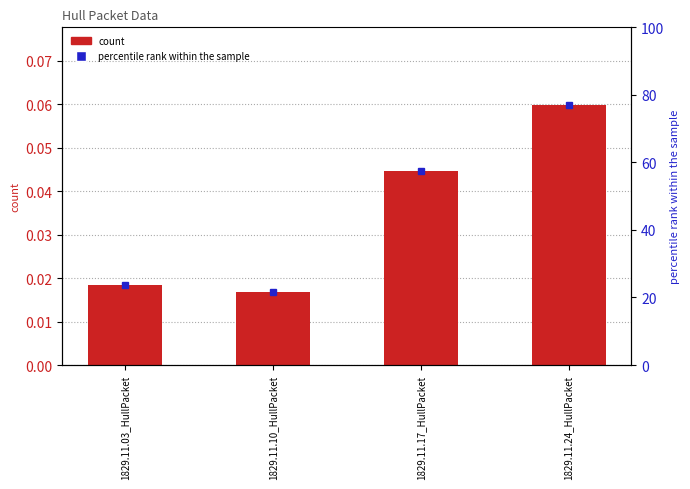

List the labels in order of value, largest first.

1829.11.24_HullPacket, 1829.11.17_HullPacket, 1829.11.03_HullPacket, 1829.11.10_HullPacket